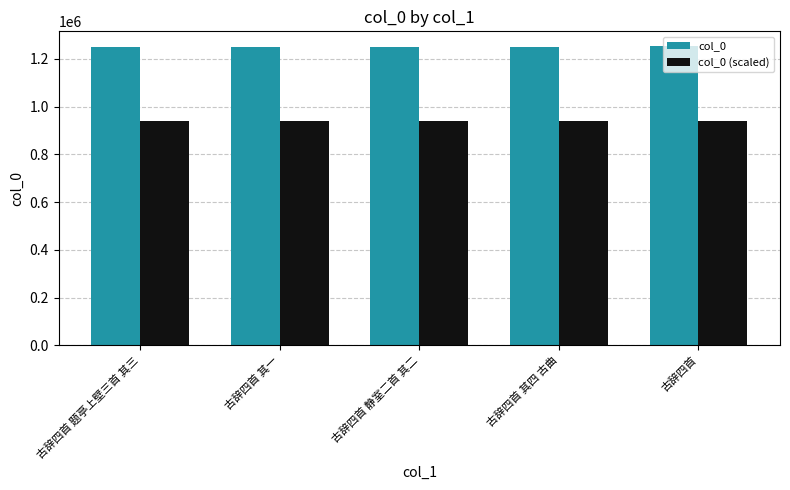

Does the chart contain any negative values?

No